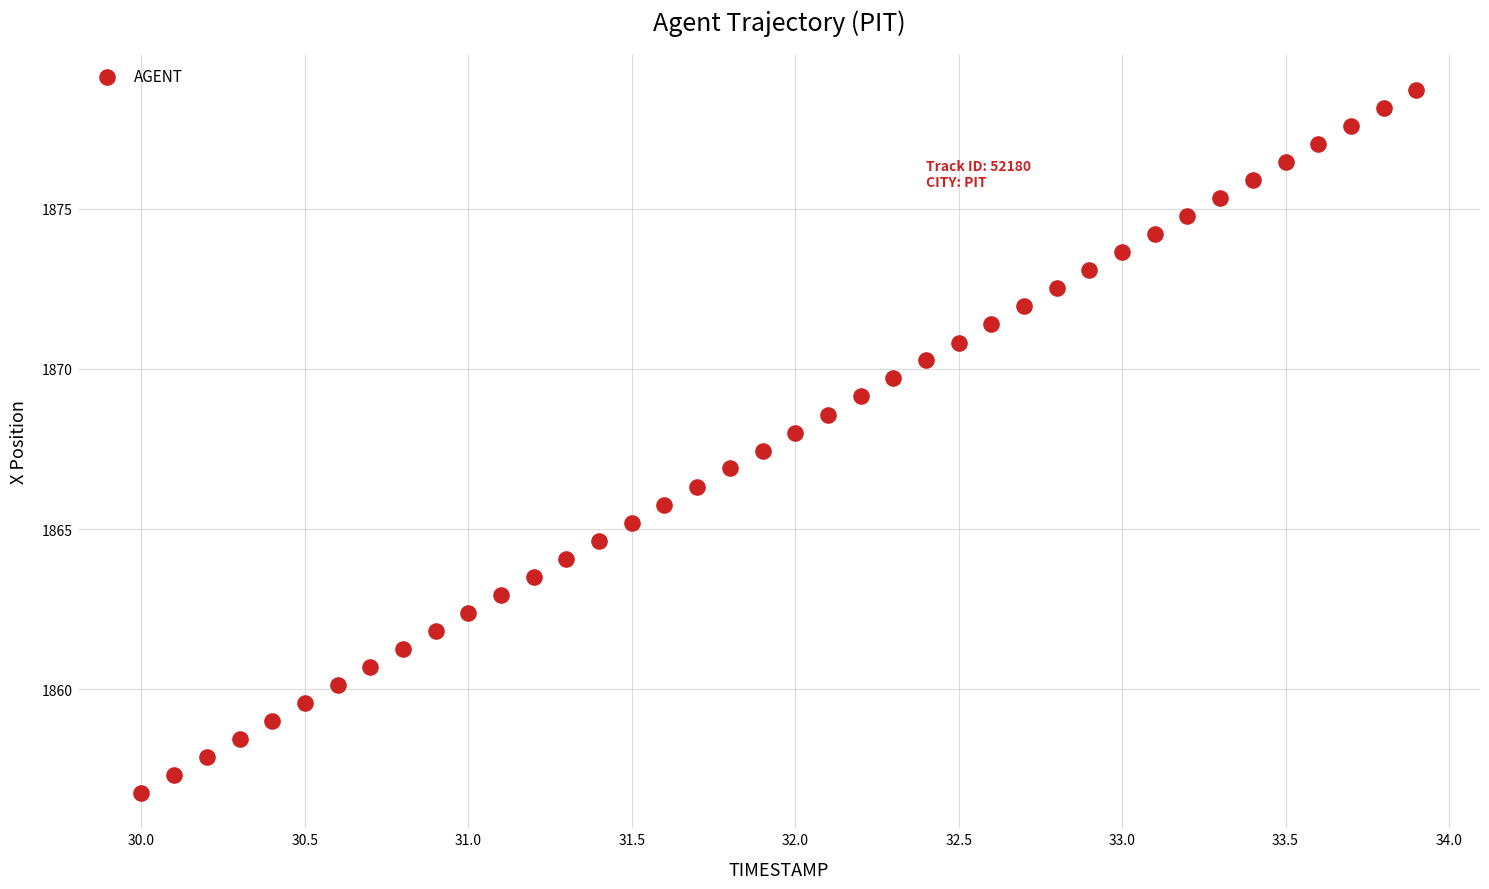

What is the range of X values (max minus min)?

3.9